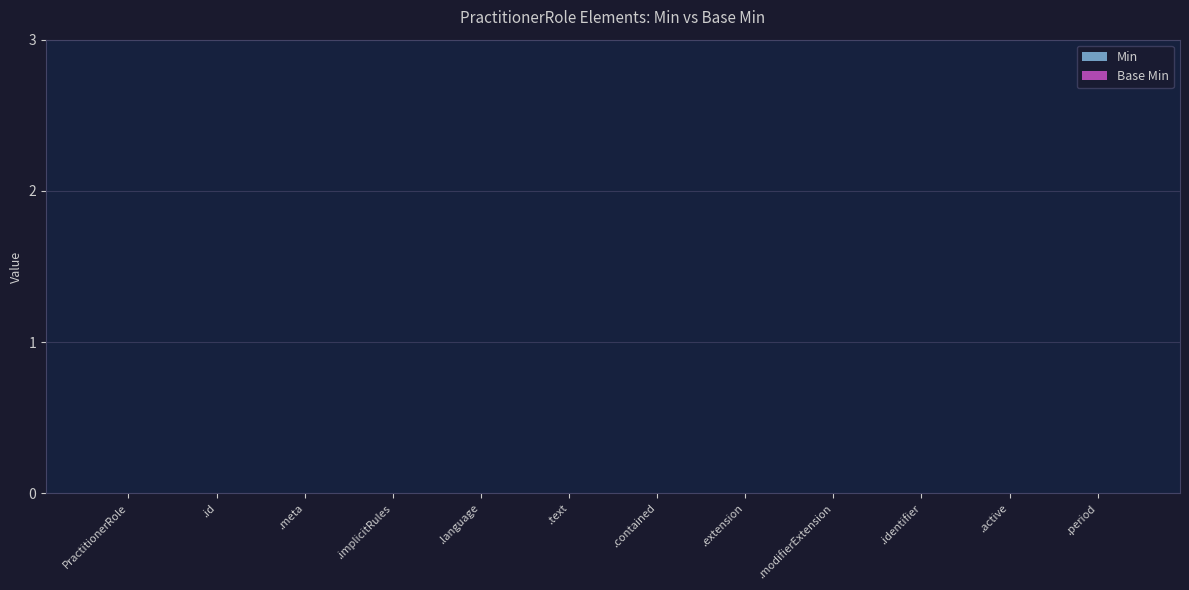

At PractitionerRole.period, list the series in order from smallest to largest.

Min, Base Min